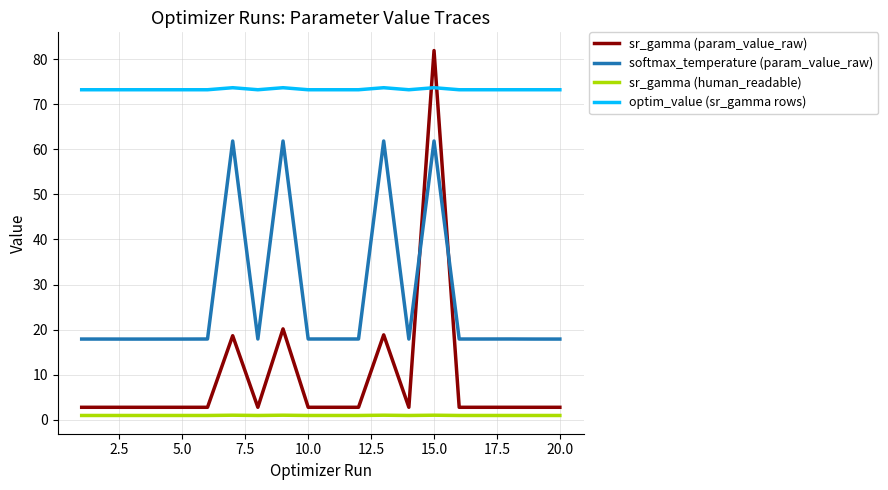

Which series has the widest spread of values?

sr_gamma (param_value_raw)